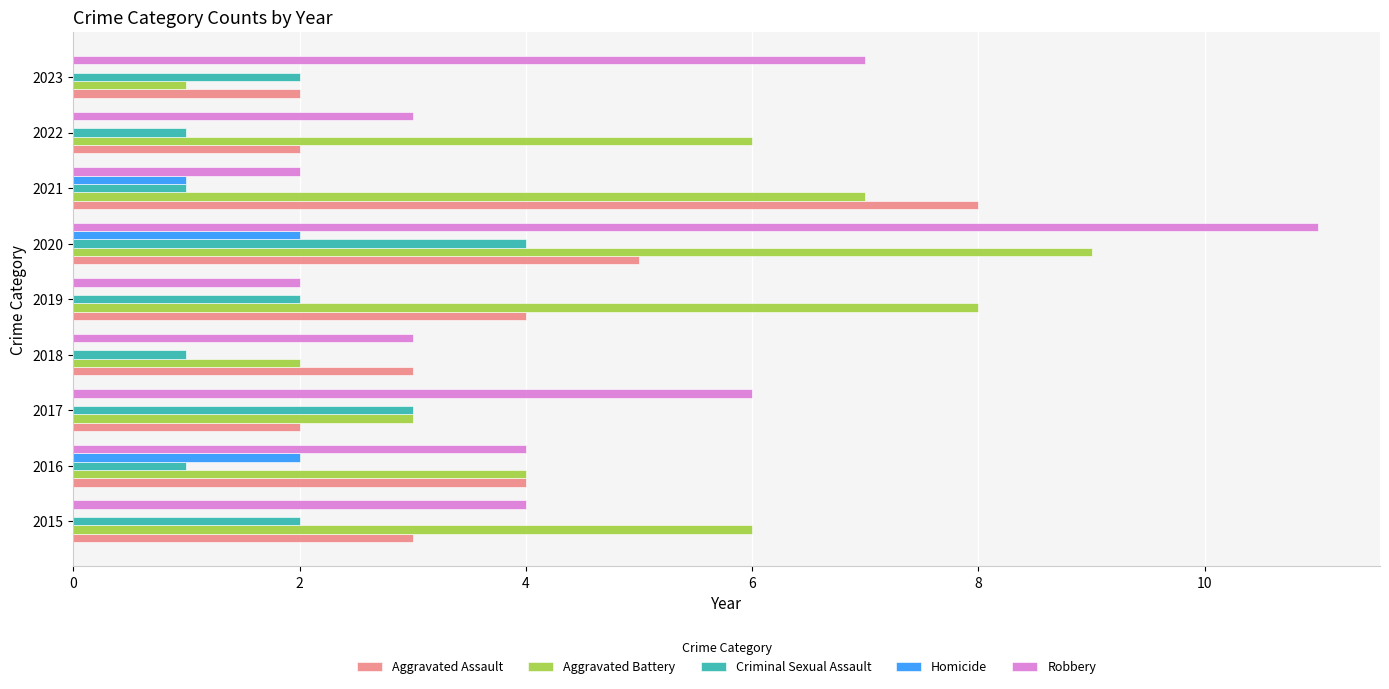

Count the number of categories in the chart.

9